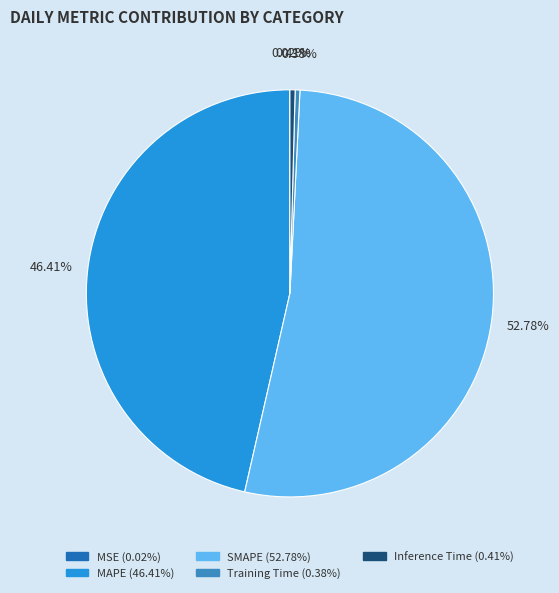

Which category has the biggest portion of the pie?

SMAPE